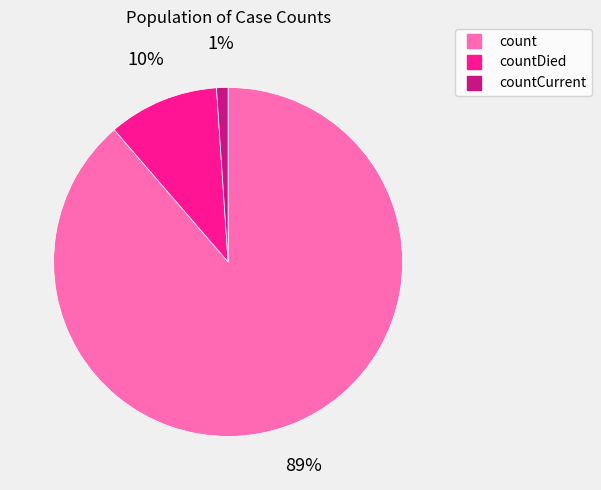

To the nearest percent, what is the average slice percentage?

33%